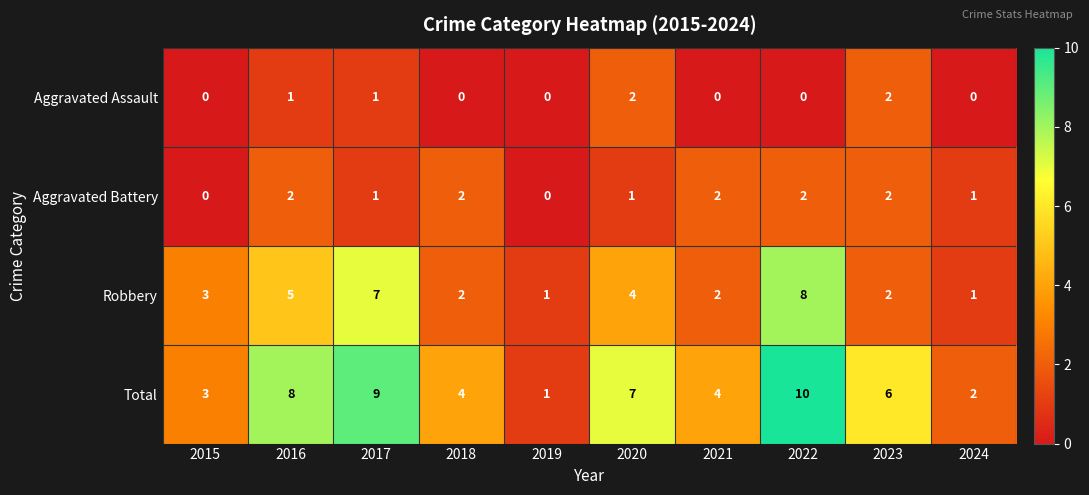

Which series has the largest range (max minus min)?

Total